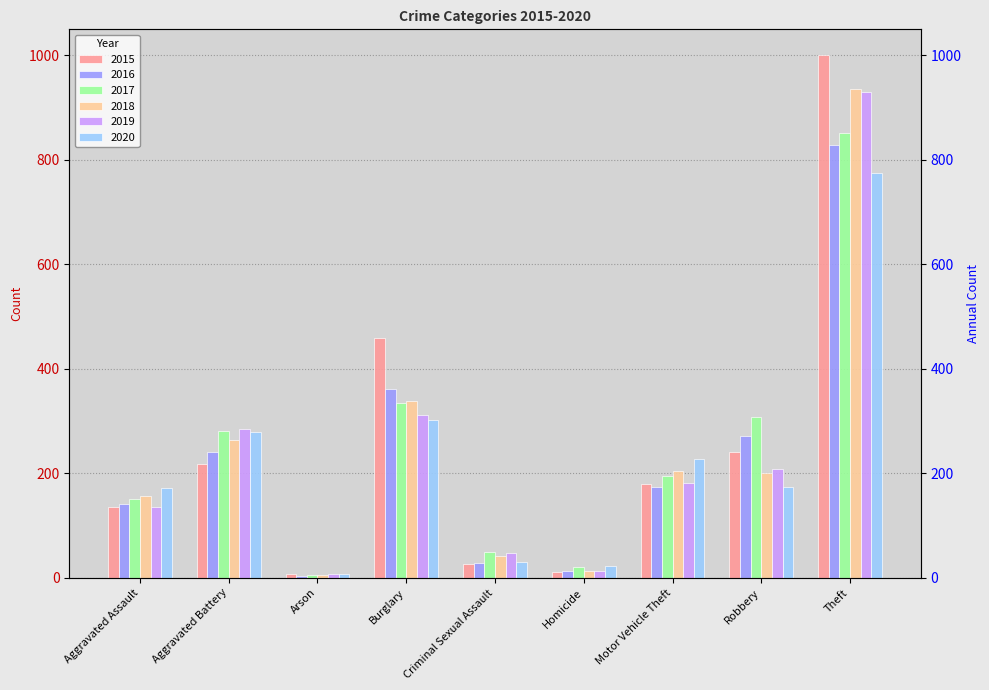

Reading left to right, what are all the values shown in this chart?

2015: Aggravated Assault=135	Aggravated Battery=218	Arson=7	Burglary=459	Criminal Sexual Assault=27	Homicide=11	Motor Vehicle Theft=180	Robbery=241	Theft=1000
2016: Aggravated Assault=141	Aggravated Battery=240	Arson=4	Burglary=361	Criminal Sexual Assault=29	Homicide=14	Motor Vehicle Theft=173	Robbery=272	Theft=828
2017: Aggravated Assault=150	Aggravated Battery=282	Arson=6	Burglary=335	Criminal Sexual Assault=49	Homicide=20	Motor Vehicle Theft=195	Robbery=308	Theft=851
2018: Aggravated Assault=156	Aggravated Battery=264	Arson=5	Burglary=338	Criminal Sexual Assault=41	Homicide=13	Motor Vehicle Theft=204	Robbery=200	Theft=936
2019: Aggravated Assault=136	Aggravated Battery=285	Arson=7	Burglary=312	Criminal Sexual Assault=48	Homicide=14	Motor Vehicle Theft=181	Robbery=209	Theft=930
2020: Aggravated Assault=172	Aggravated Battery=279	Arson=8	Burglary=303	Criminal Sexual Assault=30	Homicide=22	Motor Vehicle Theft=228	Robbery=174	Theft=775